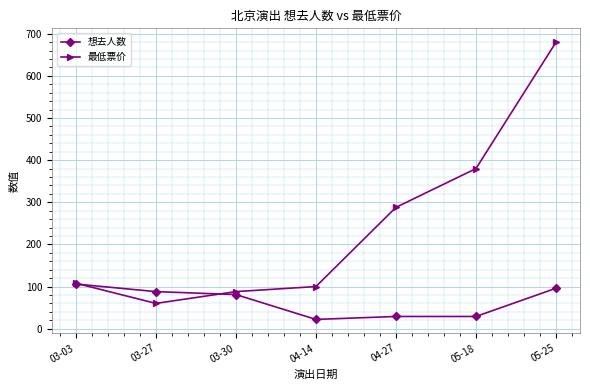

Reading left to right, transcribe all the data shown in this chart.

想去人数: 106	88	81	22	29	29	96
最低票价: 108	60	88	100	288	380	680